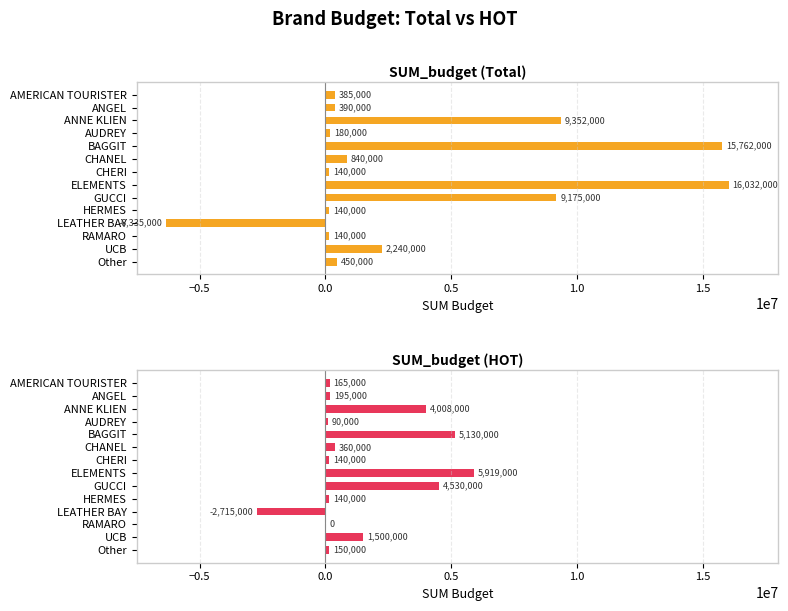

What is the minimum value shown in the chart?

-6335000